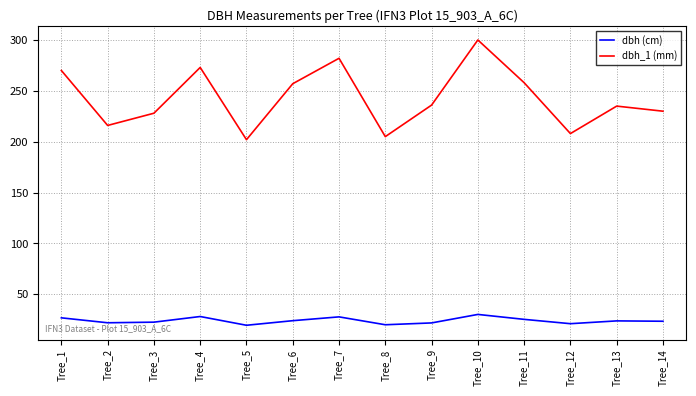

What is the difference between the second highest and second lowest values in the dbh_1 (mm) series?

77.0